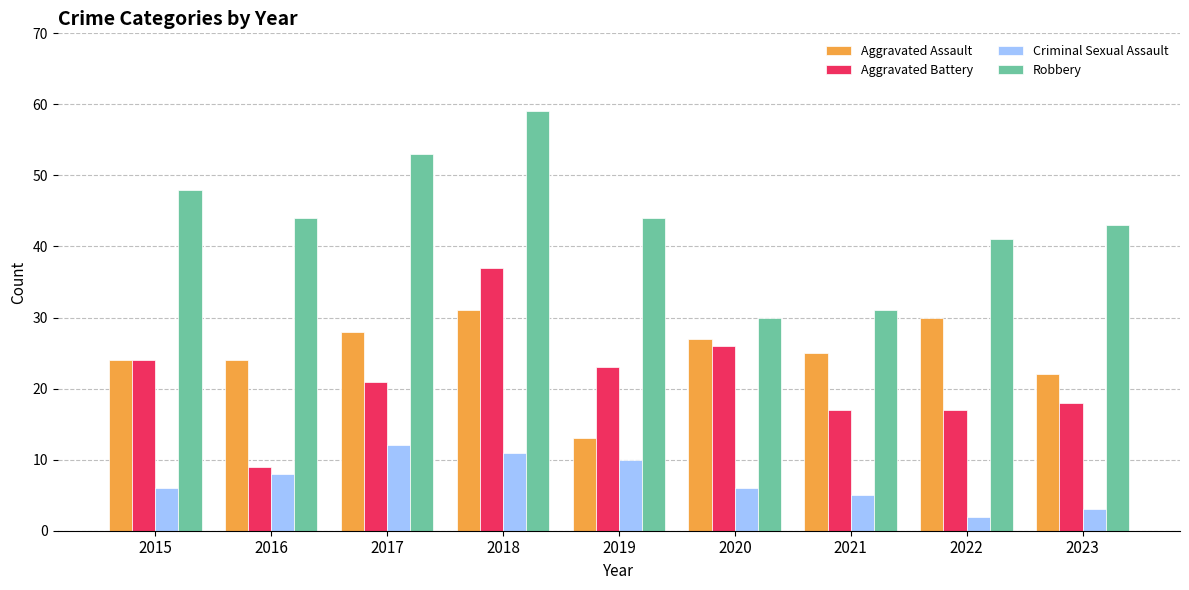

Is it true that Criminal Sexual Assault equals 5 at 2018?

False